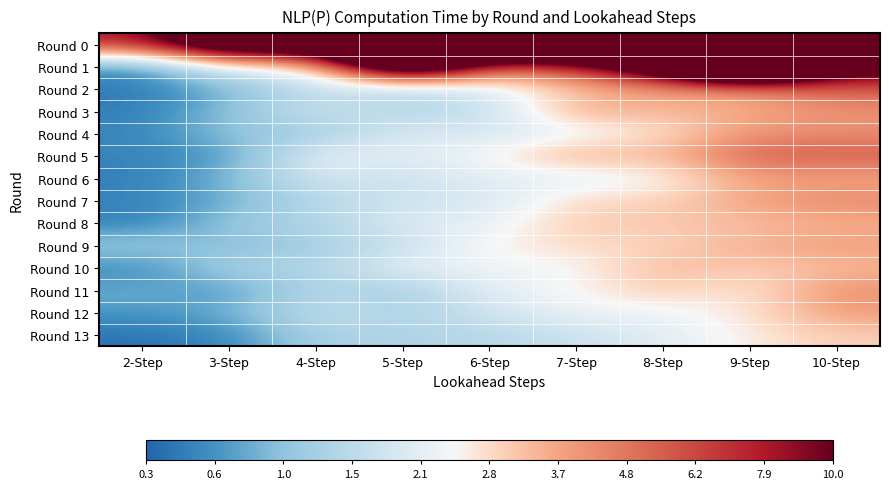

What is the spread (max minus min) of values at 3-Step?

3.0